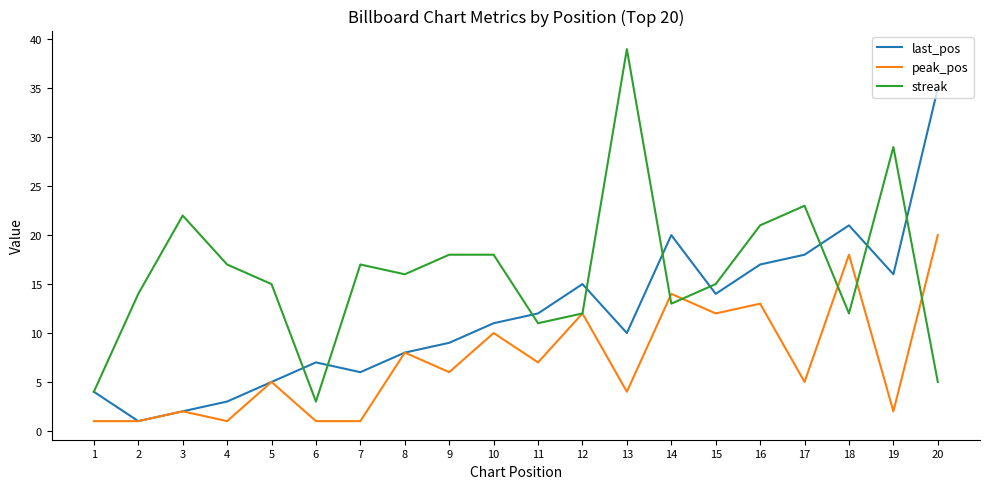

The value of streak at 3 is 22. True or false?

True